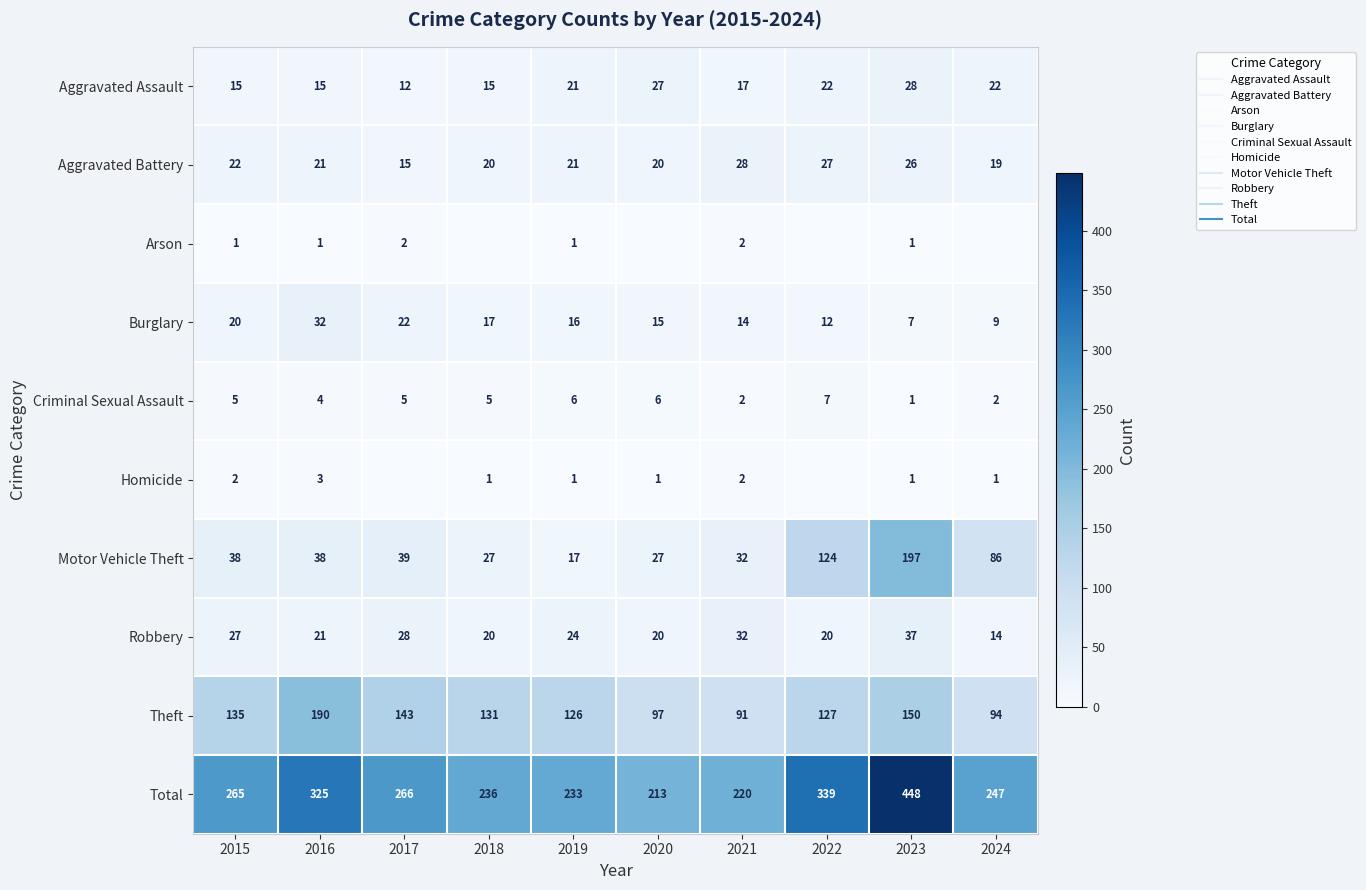

What is the average value of the Criminal Sexual Assault series?

4